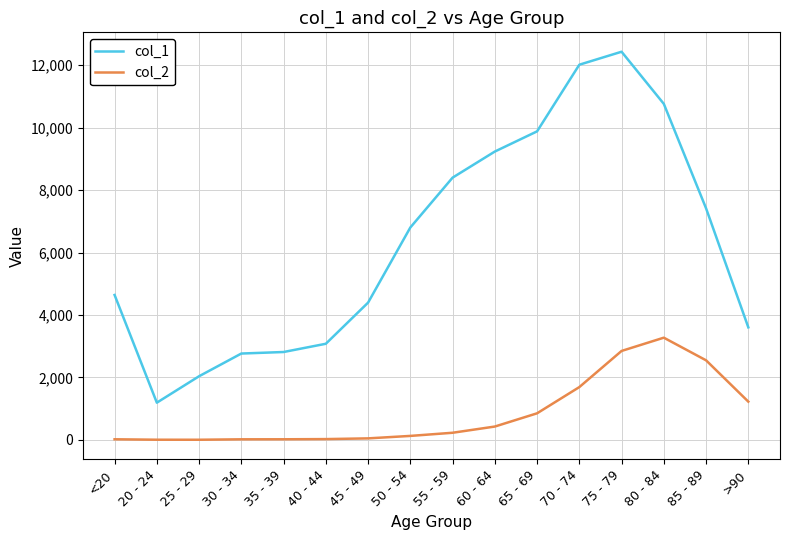

What is the difference between the second highest and second lowest values in the col_1 series?

9980